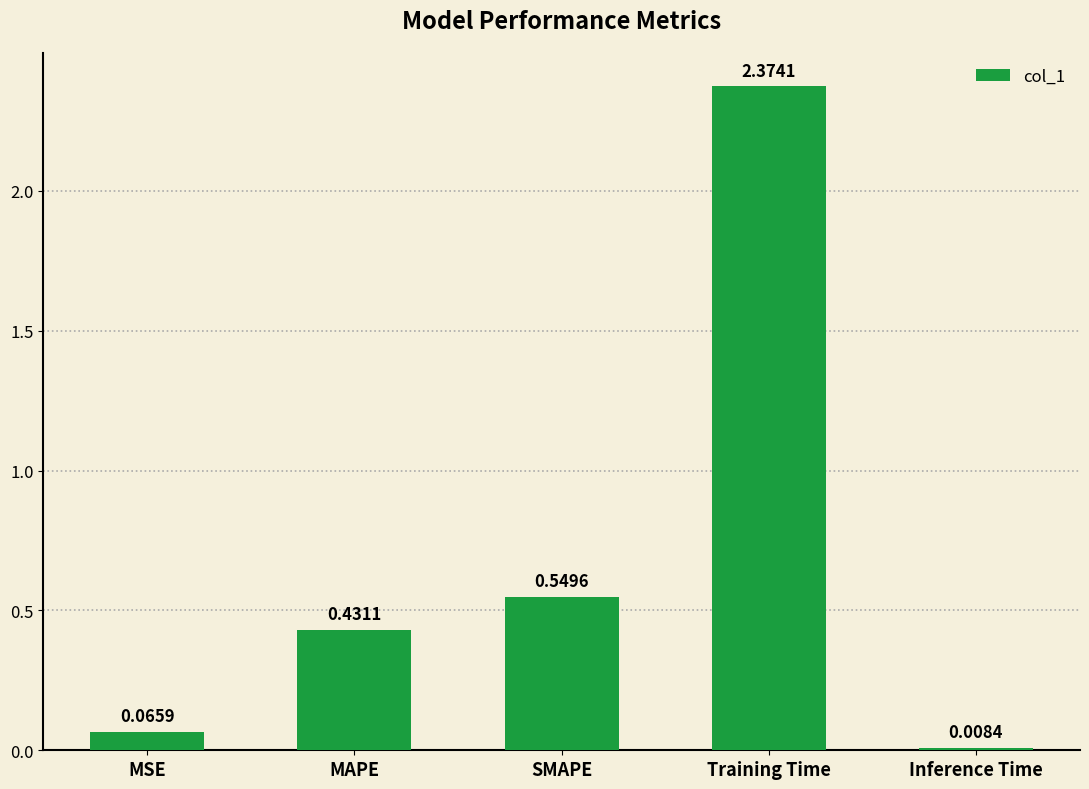

Where is the data nearest to the value 1?

SMAPE